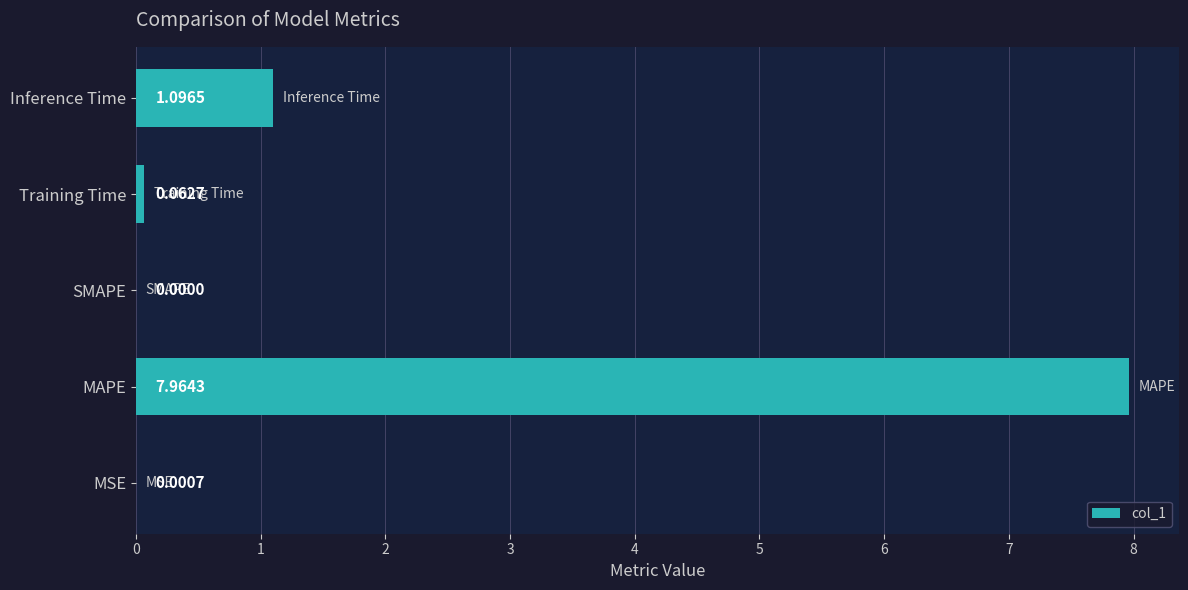

Count the number of data series in this chart.

1